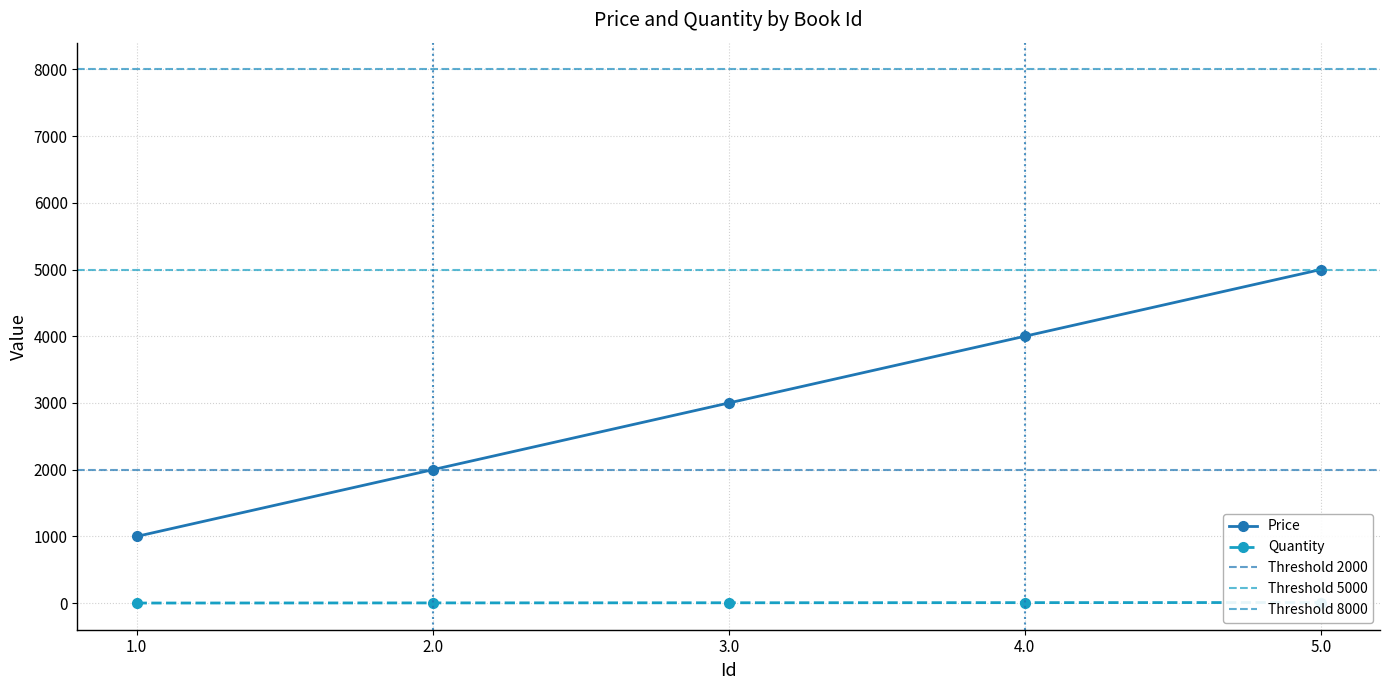

What is the label of the 5th point from the right?

1.0